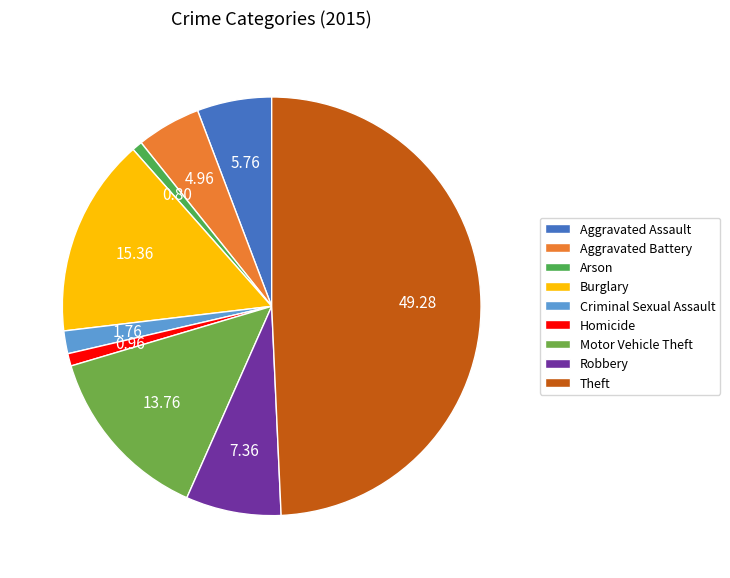

To the nearest percent, what is the difference between the largest and smallest slice percentages?

48%